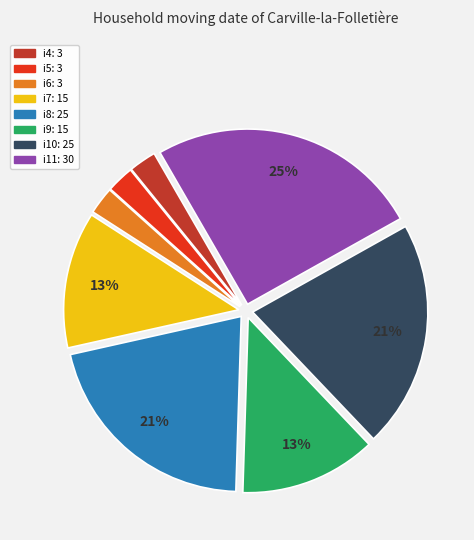

To the nearest percent, what portion does i7 represent?

13%